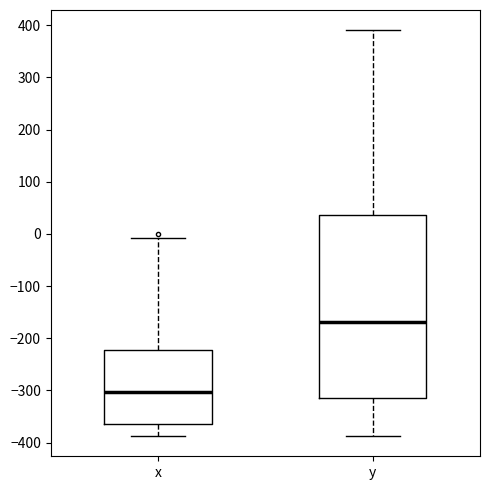

Reading left to right, read every box against the y-axis: the position of its median line, the range the box covers, and the ends of its whiskers. The values are not printed on the chart, so give them approximately, as read against the axis.

x: median -300, box -360 to -220, whiskers -390 to -10
y: median -170, box -310 to 40, whiskers -390 to 390